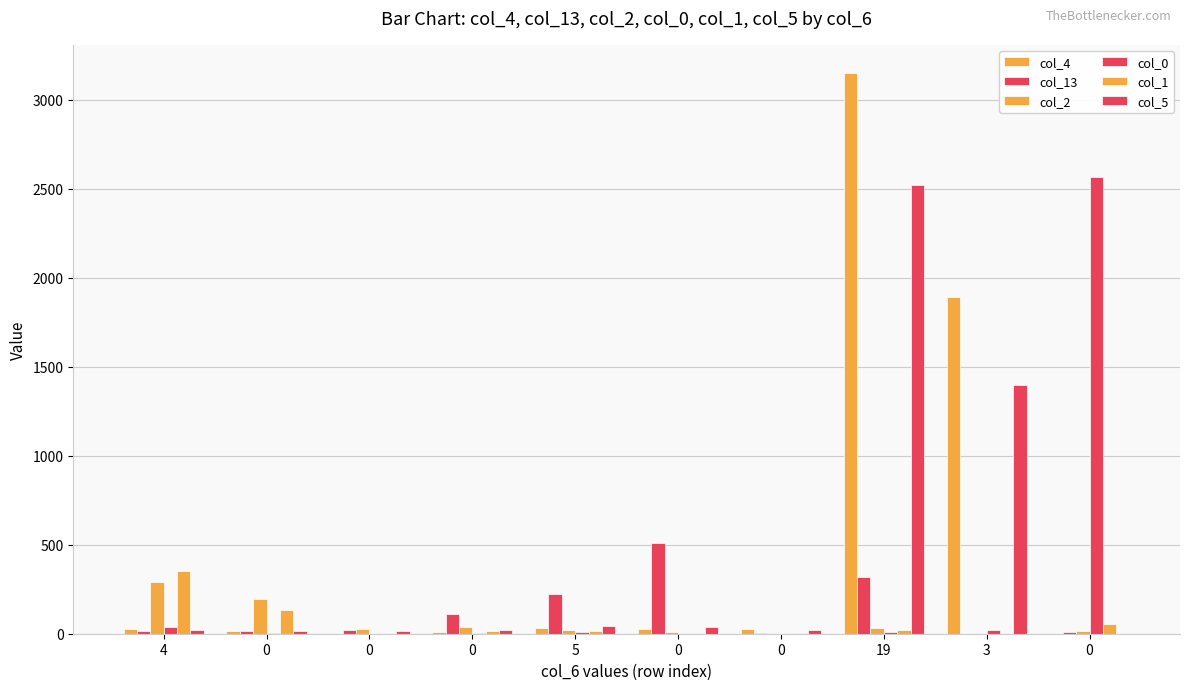

How many groups of bars are there?

10